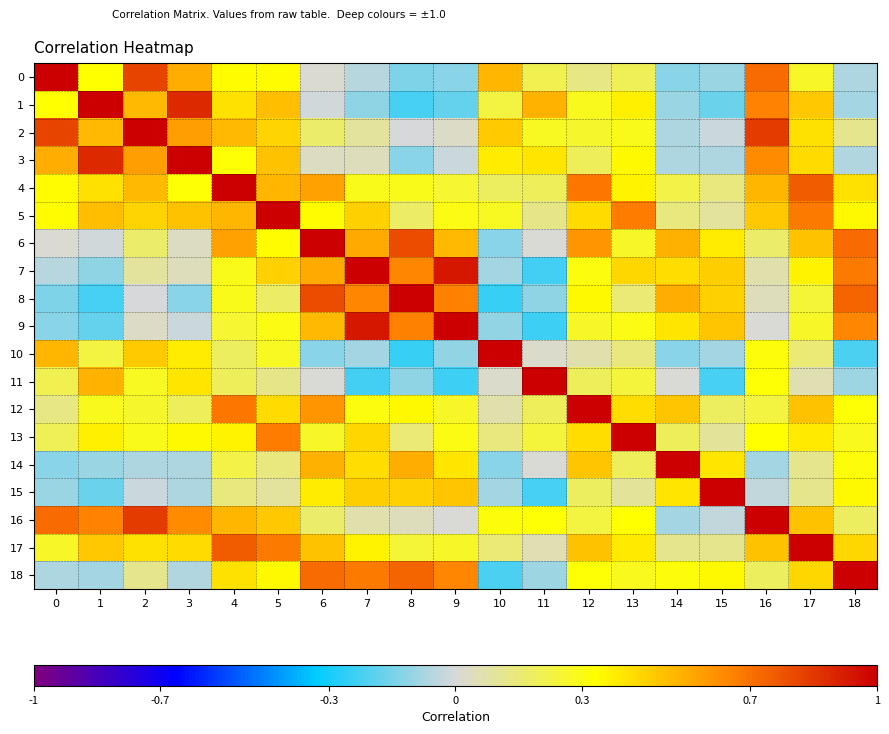

Rank the series at 11 from lowest to highest value.

9, 7, 15, 8, 18, 14, 6, 10, 17, 5, 4, 12, 0, 13, 2, 16, 3, 1, 11